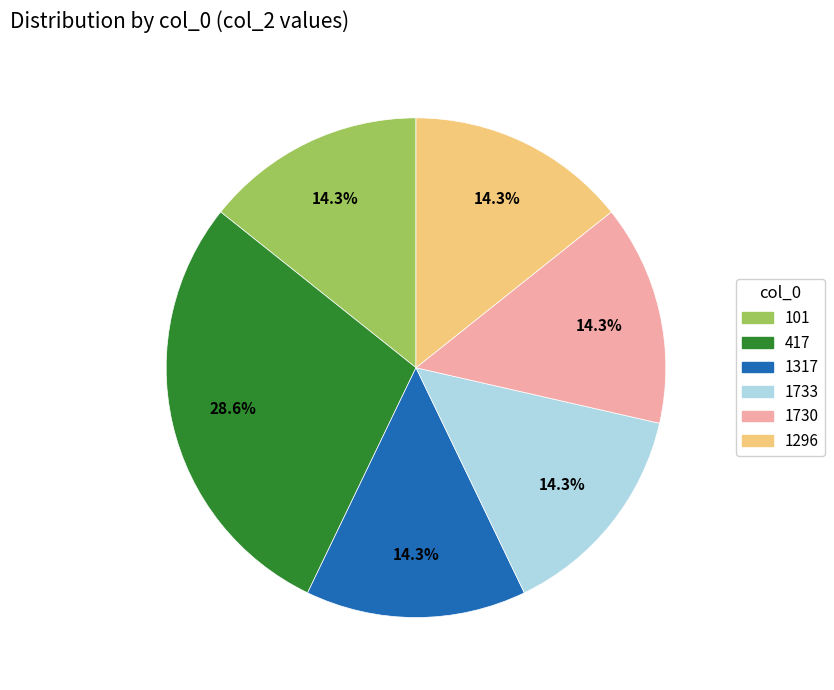

To the nearest percent, what portion does 1296 represent?

14%